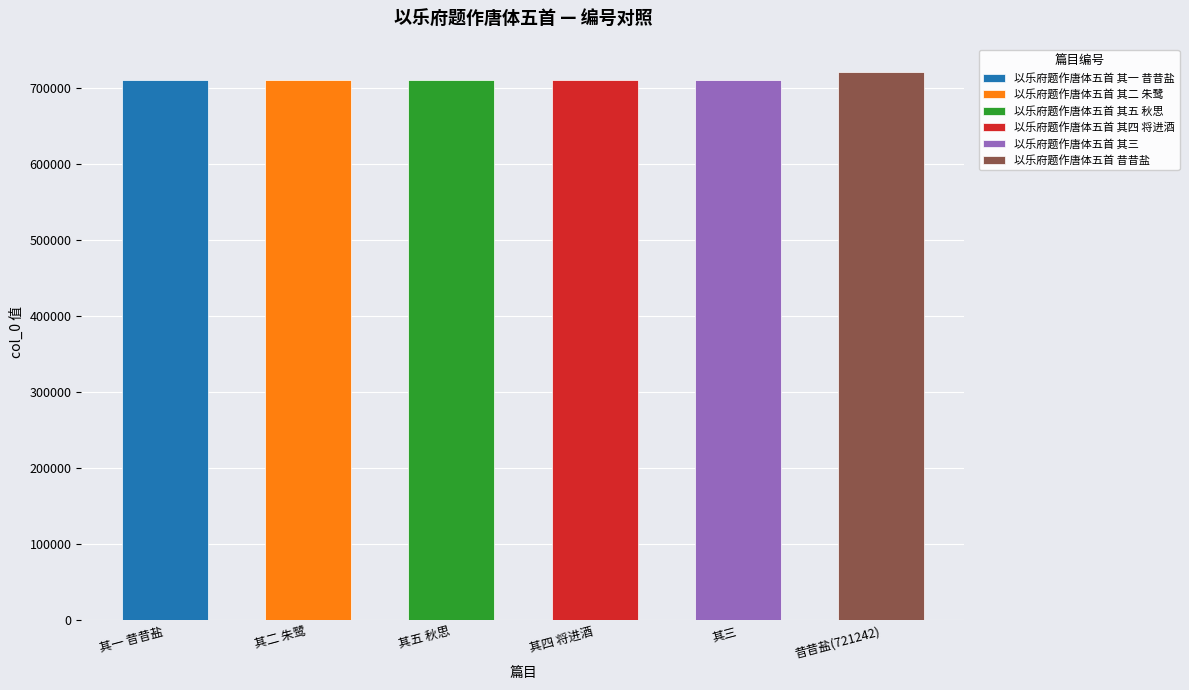

Which has a higher value, 以乐府题作唐体五首 其一 昔昔盐 or 以乐府题作唐体五首 其五 秋思?

以乐府题作唐体五首 其五 秋思